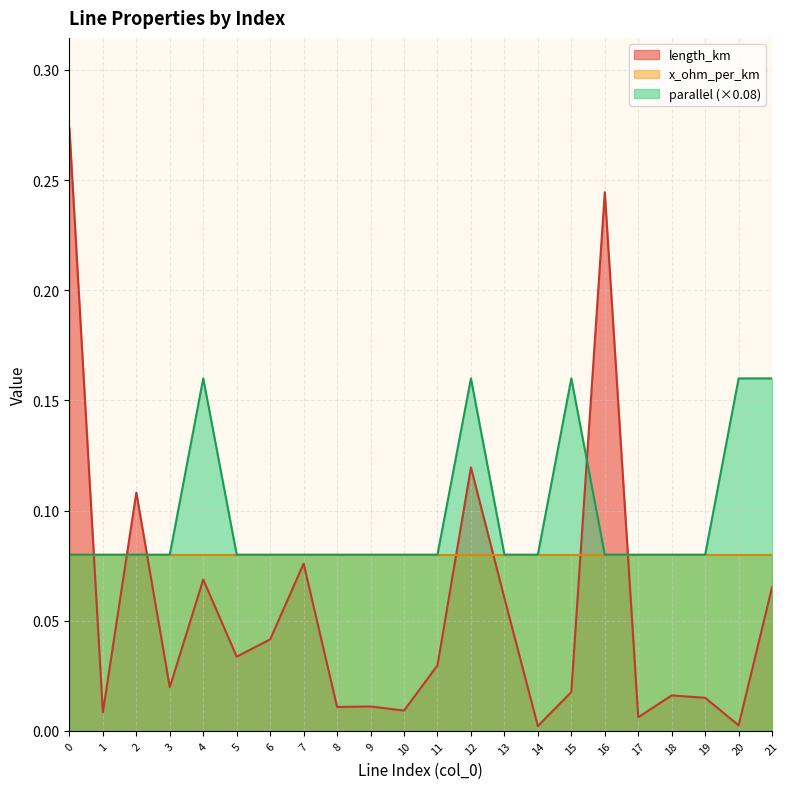

What is the total value across all series at 16?

0.4